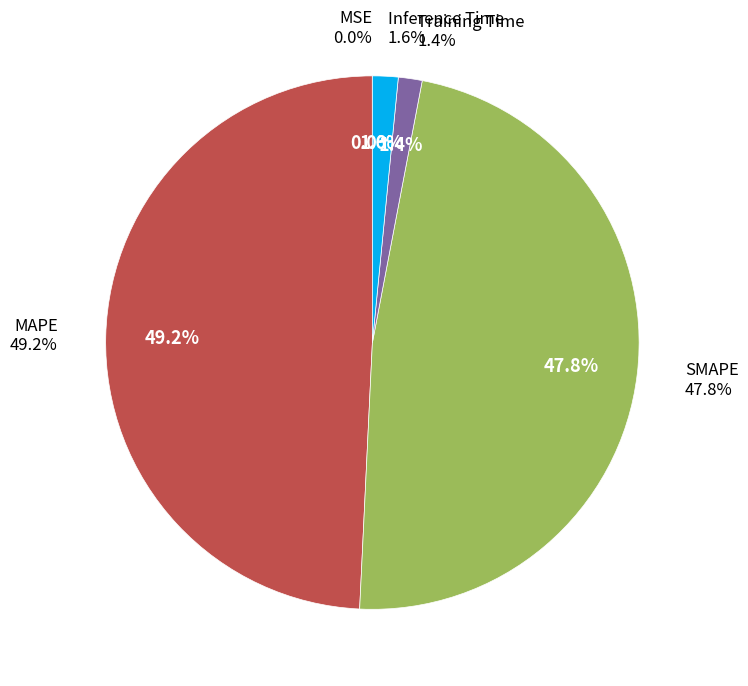

To the nearest percent, what is the difference between the Inference Time and MSE slice percentages?

2%